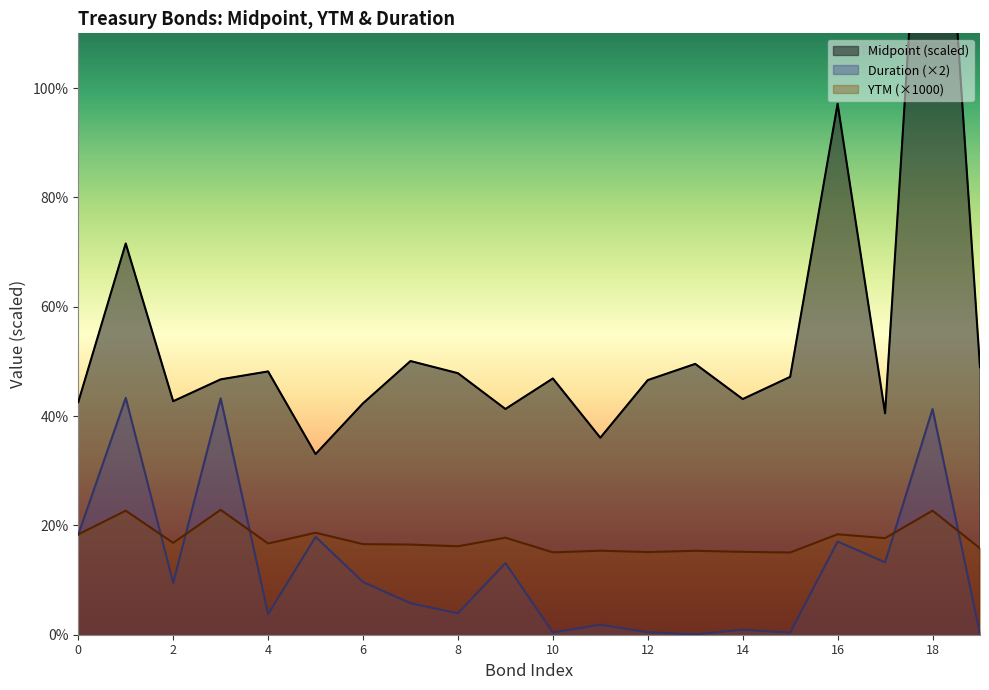

True or false: YTM has more than 1 points higher than both neighbors.

True